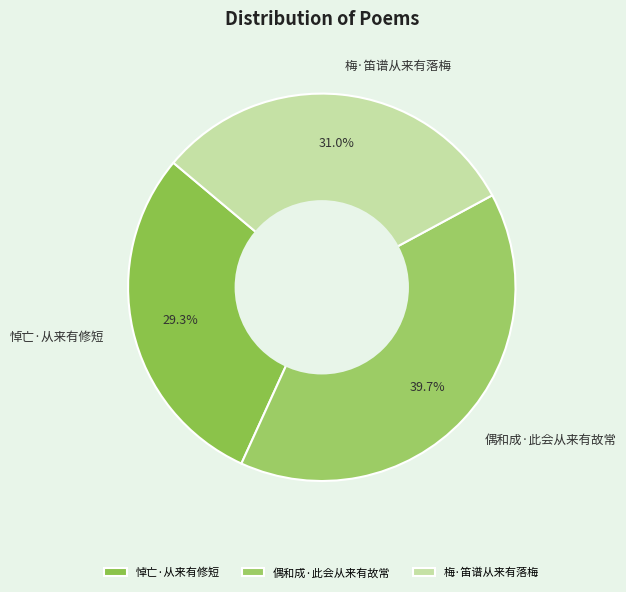

To the nearest percent, what portion does 梅·笛谱从来有落梅 represent?

31%